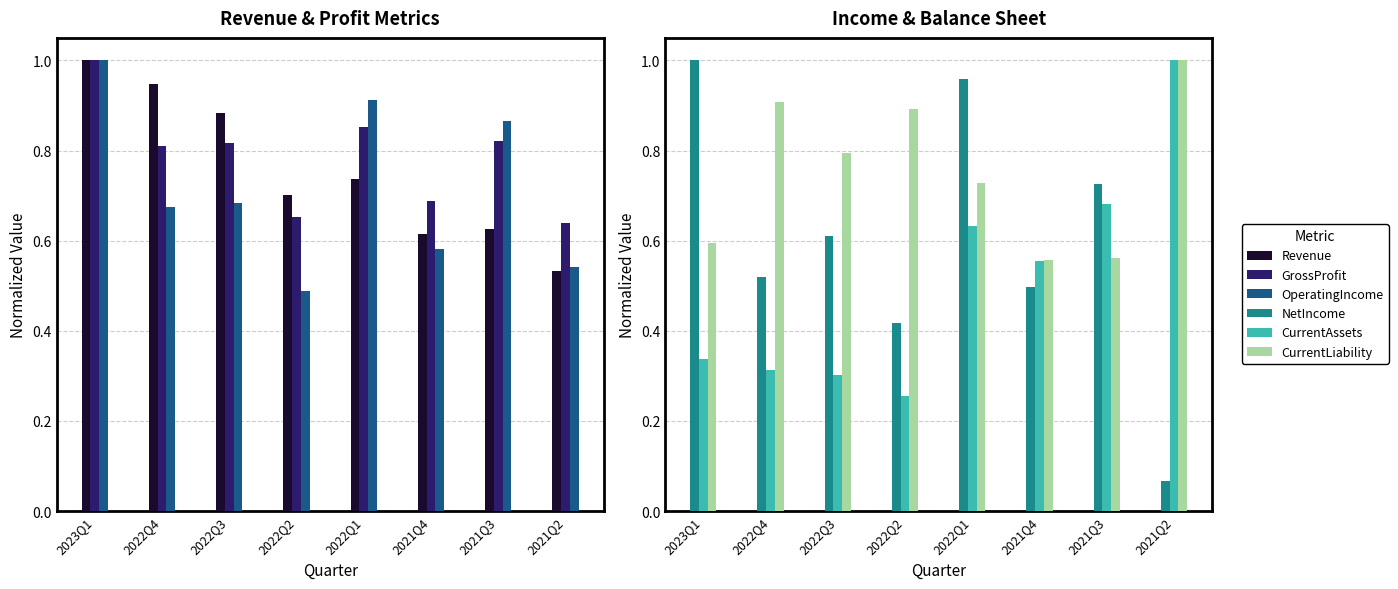

Where is CurrentAssets nearest to the value 0?

2022Q2